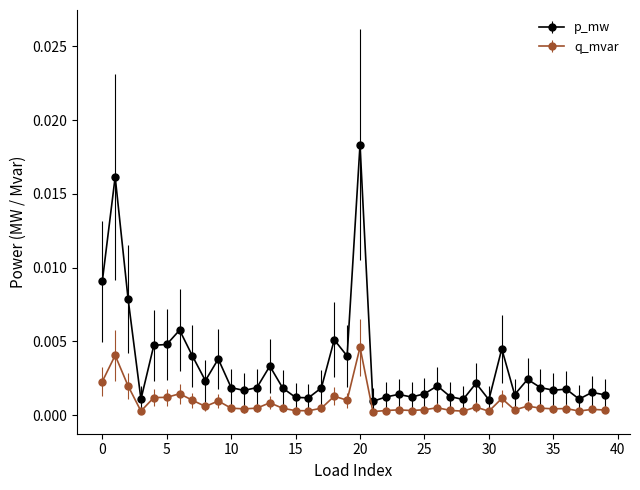

Which series has the widest spread of values?

p_mw